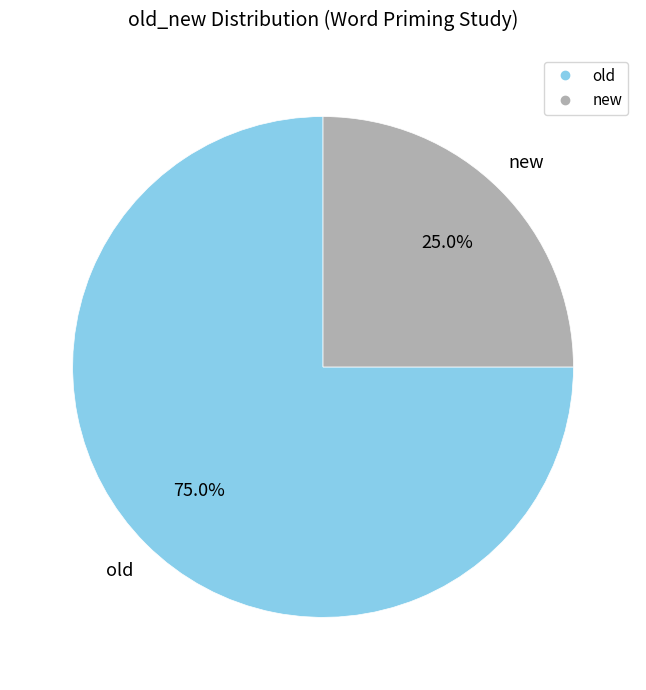

Does new represent more than half of the total?

No